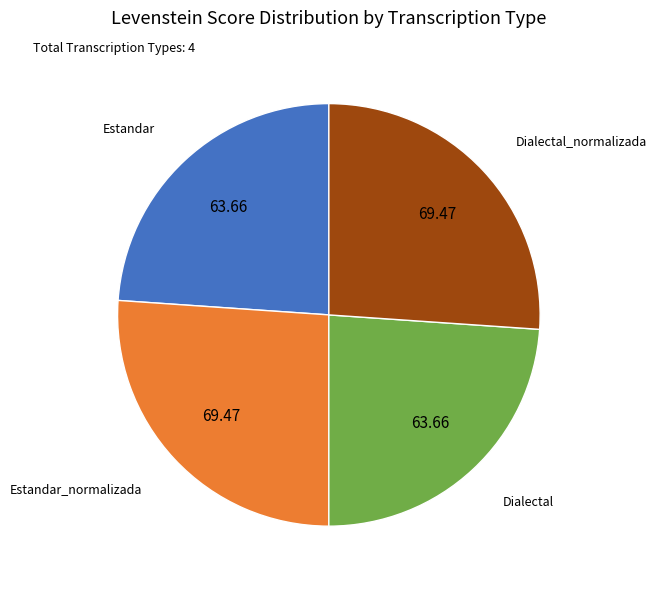

Is there any slice that represents more than half of the pie?

No